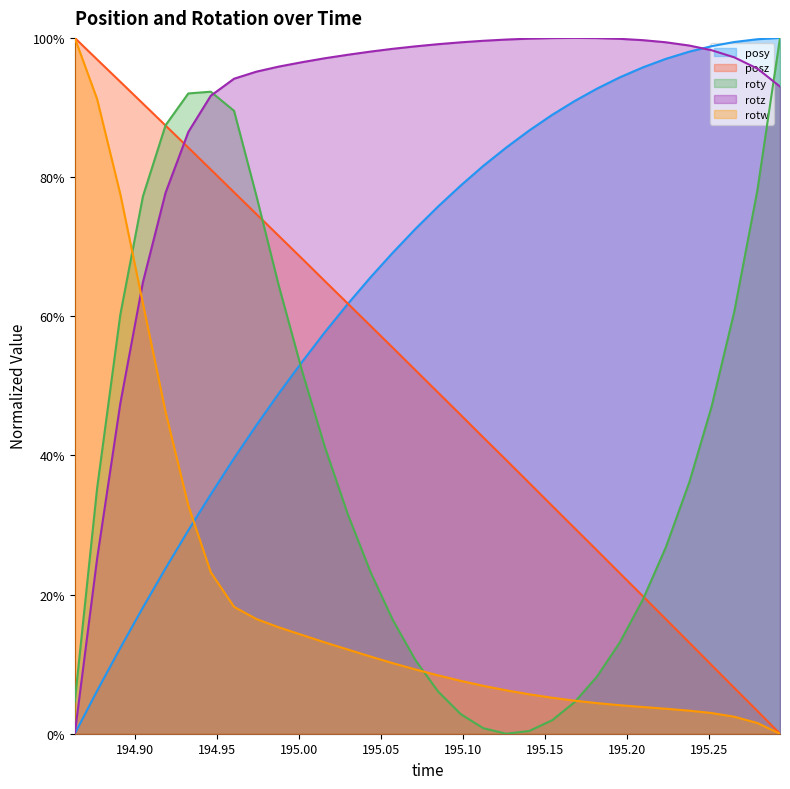

Reading left to right, transcribe all the data shown in this chart.

posy: 0.0	0.1	0.1	0.2	0.2	0.3	0.3	0.4	0.4	0.5	0.5	0.6	0.6	0.7	0.7	0.7	0.8	0.8	0.8	0.8	0.9	0.9	0.9	0.9	0.9	1.0	1.0	1.0	1.0	1.0	1.0	1.0
posz: 1.0	1.0	0.9	0.9	0.9	0.8	0.8	0.8	0.7	0.7	0.7	0.7	0.6	0.6	0.6	0.5	0.5	0.5	0.4	0.4	0.4	0.3	0.3	0.3	0.2	0.2	0.2	0.1	0.1	0.1	0.0	0.0
roty: 0.0	0.4	0.6	0.8	0.9	0.9	0.9	0.9	0.8	0.6	0.5	0.4	0.3	0.2	0.2	0.1	0.1	0.0	0.0	0.0	0.0	0.0	0.0	0.1	0.1	0.2	0.3	0.4	0.5	0.6	0.8	1.0
rotz: 0.0	0.3	0.5	0.6	0.8	0.9	0.9	0.9	1.0	1.0	1.0	1.0	1.0	1.0	1.0	1.0	1.0	1.0	1.0	1.0	1.0	1.0	1.0	1.0	1.0	1.0	1.0	1.0	1.0	1.0	1.0	0.9
rotw: 1.0	0.9	0.8	0.6	0.5	0.3	0.2	0.2	0.2	0.2	0.1	0.1	0.1	0.1	0.1	0.1	0.1	0.1	0.1	0.1	0.1	0.1	0.0	0.0	0.0	0.0	0.0	0.0	0.0	0.0	0.0	0.0